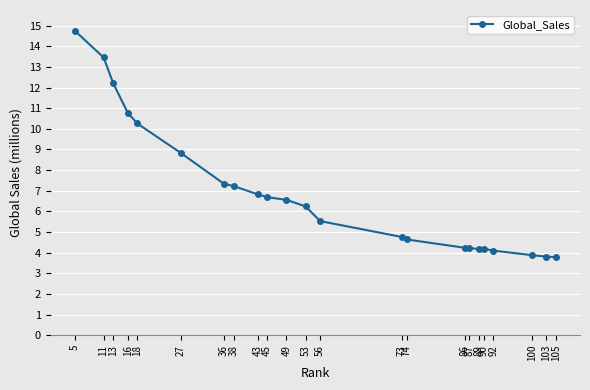

Which has a higher value, 89 or 27?

27